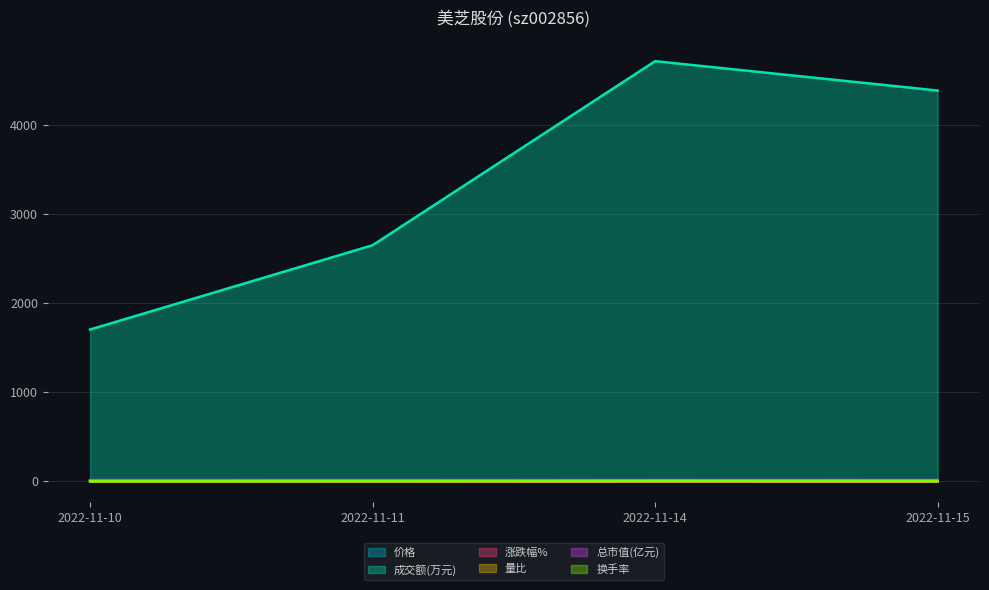

Which category has the highest value across all series?

2022-11-14